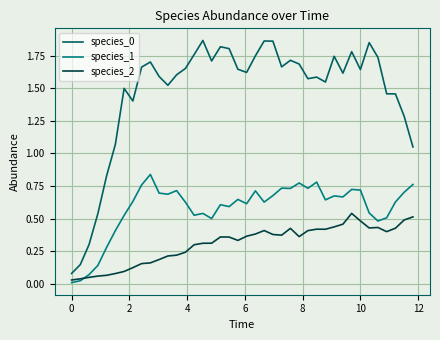

True or false: species_1 and species_0 cross at least once.

False